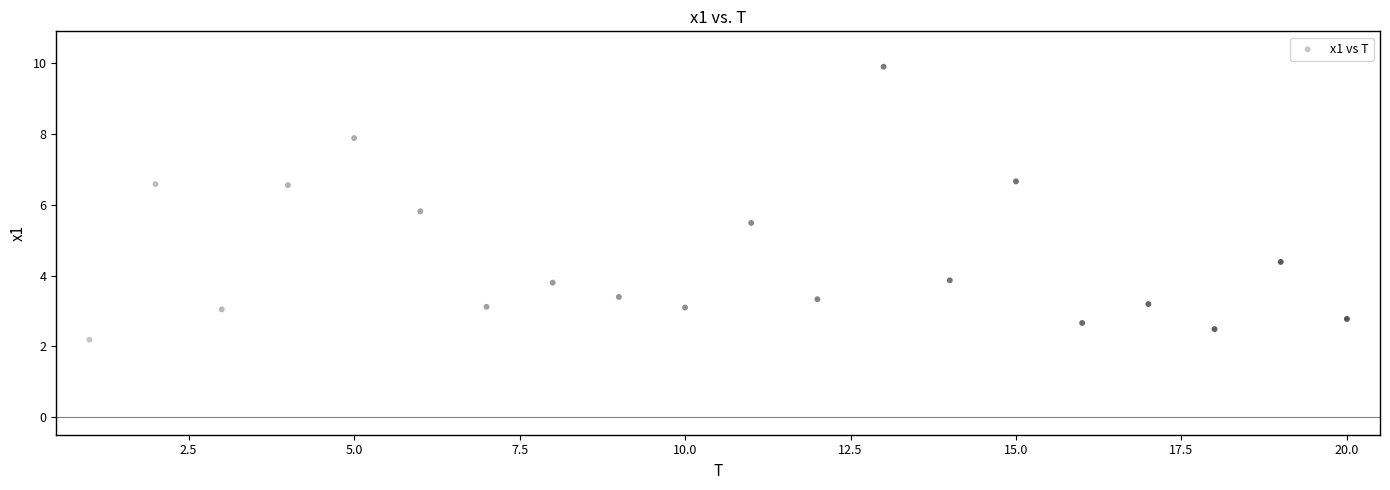

What Y value in the scatter plot is closest to 6?

5.8